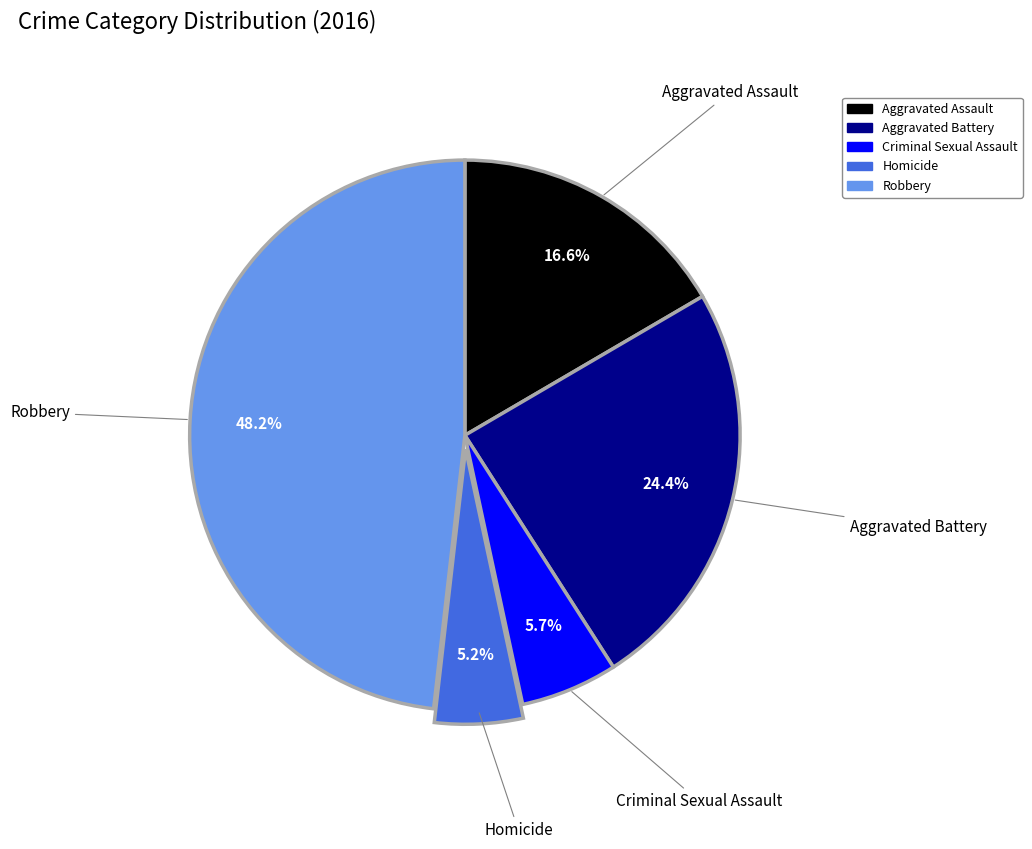

What percentage is the Aggravated Assault slice, to the nearest percent?

17%